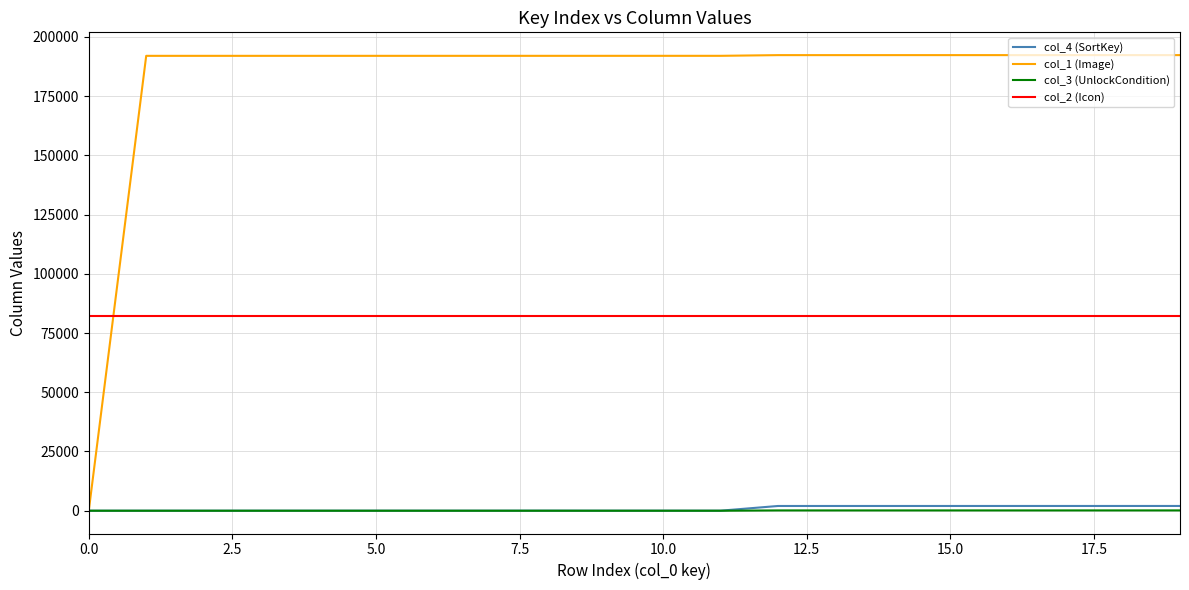

Which series has the largest range (max minus min)?

col_1 (Image)